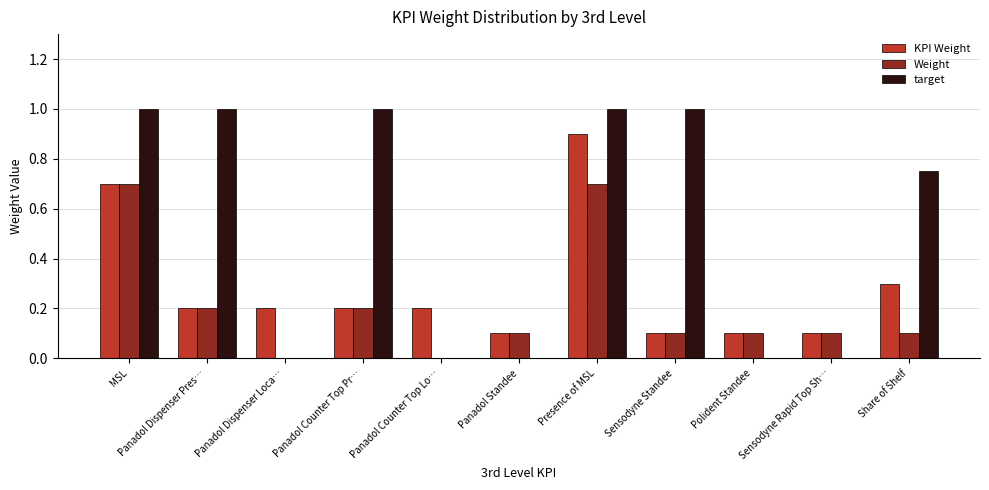

Which series has the largest range (max minus min)?

target